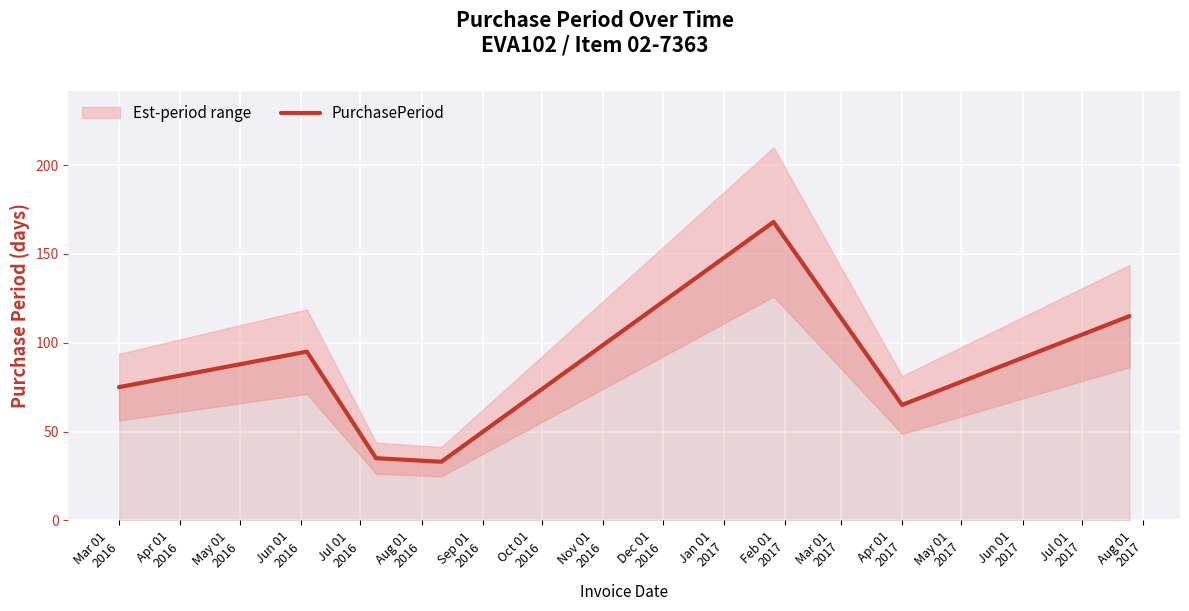

What position from the left is Sep 01
2016?

7